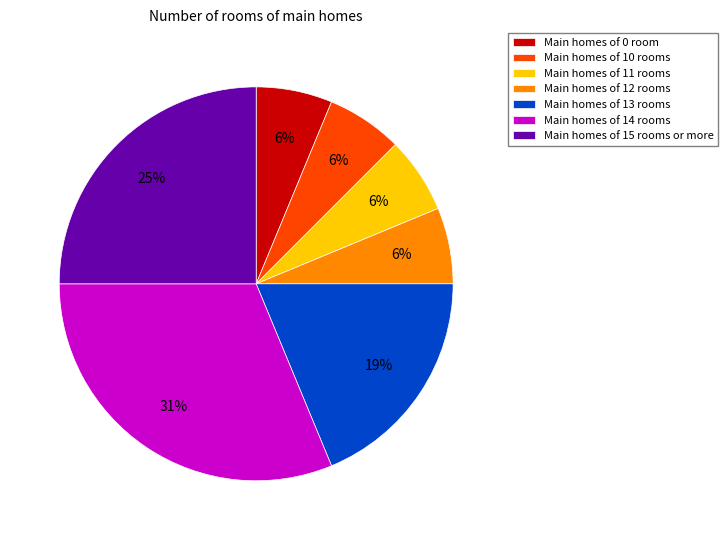

Count the number of slices in the pie.

7